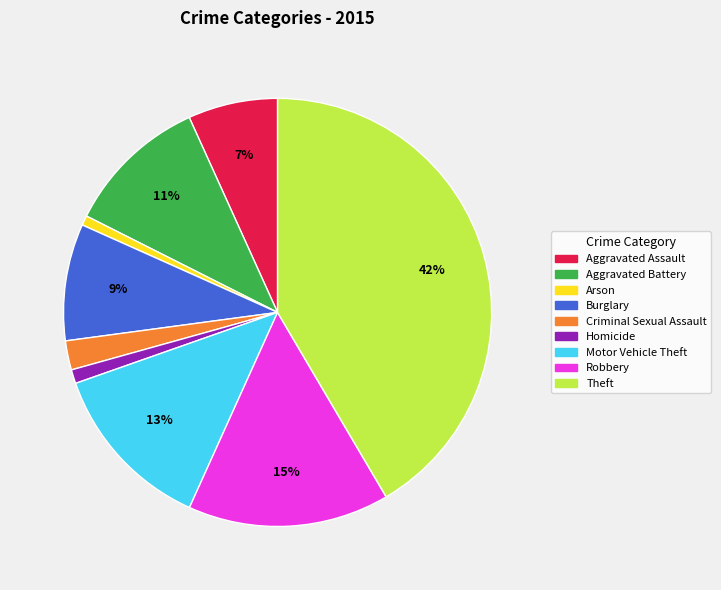

True or false: Burglary accounts for 1% of the total.

False